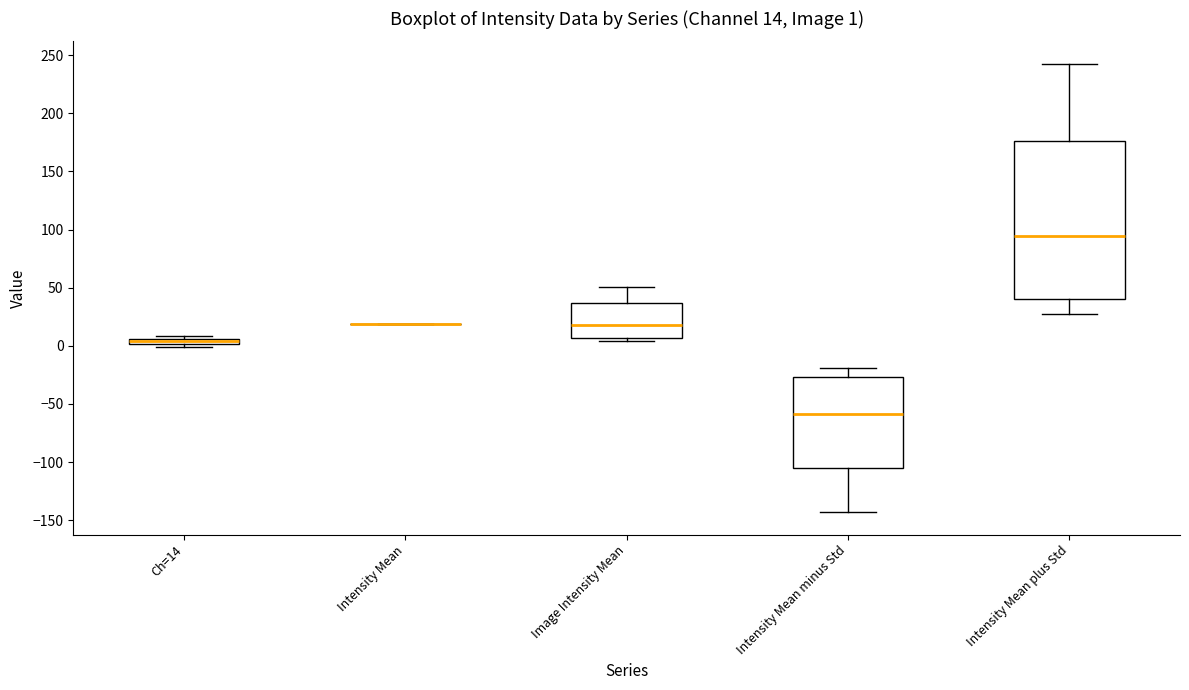

Which box is the tallest, from its lower edge to its upper edge?

Intensity Mean plus Std